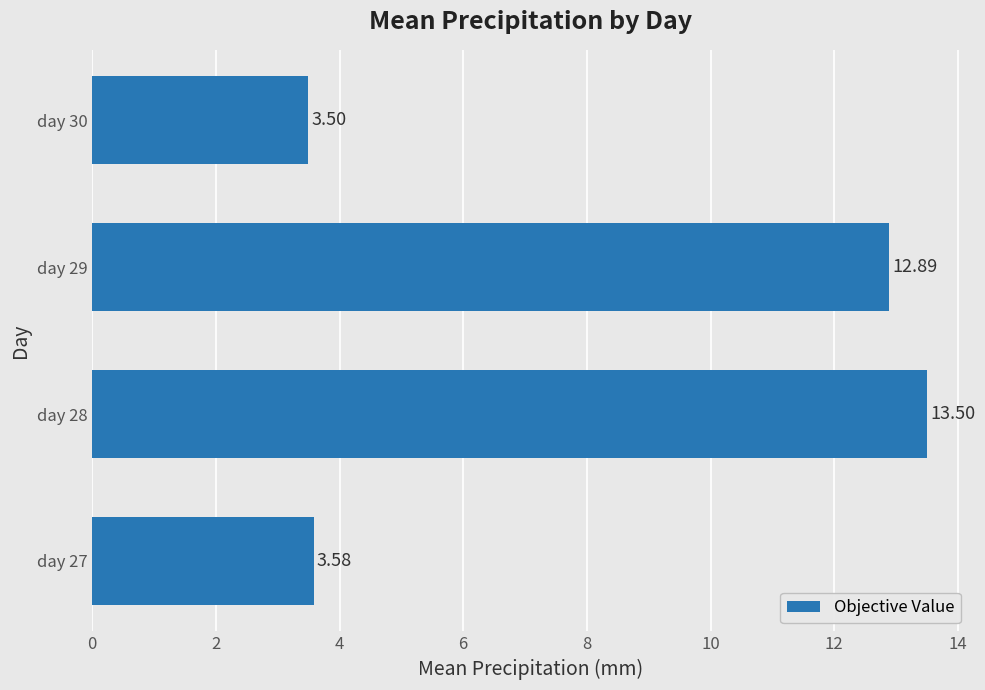

Approximately how many times larger is the value at day 27 compared to day 29?

0.3